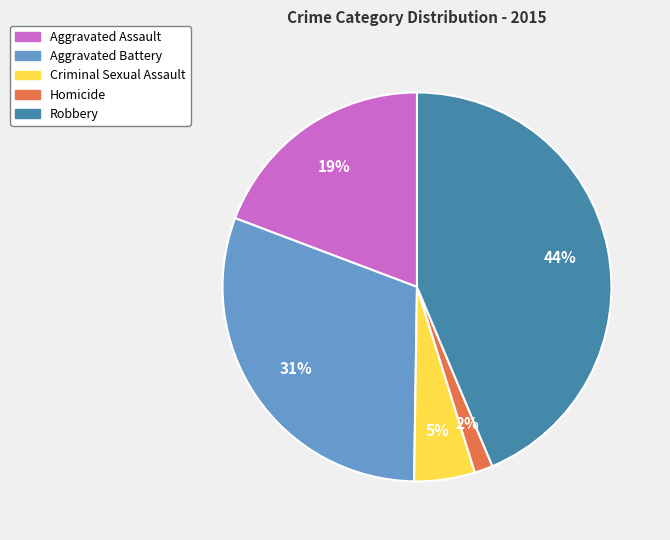

To the nearest percent, what is the difference between the largest and smallest slice percentages?

42%